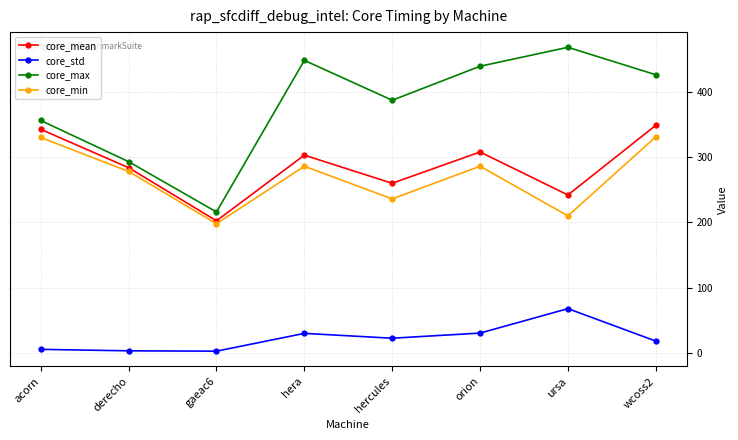

What is the lowest value of the core_min series?

198.0